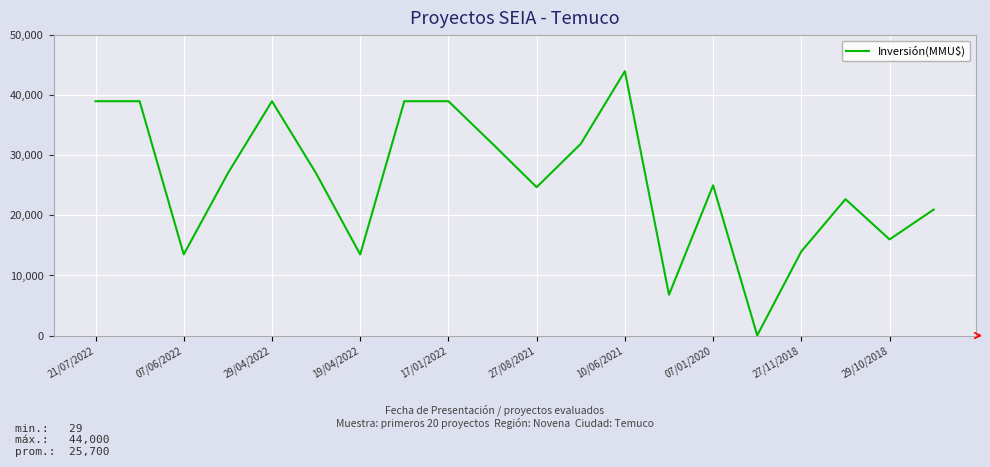

What is the difference between the maximum and minimum values?

43971